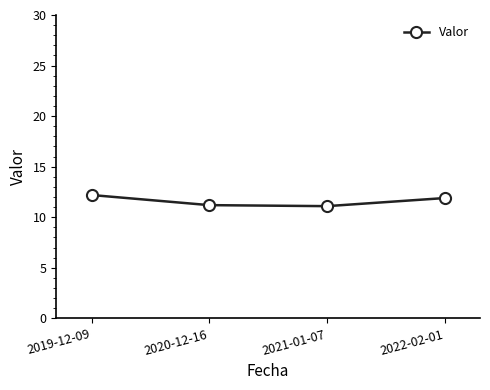

What is the difference between the values at 2022-02-01 and 2019-12-09?

0.3